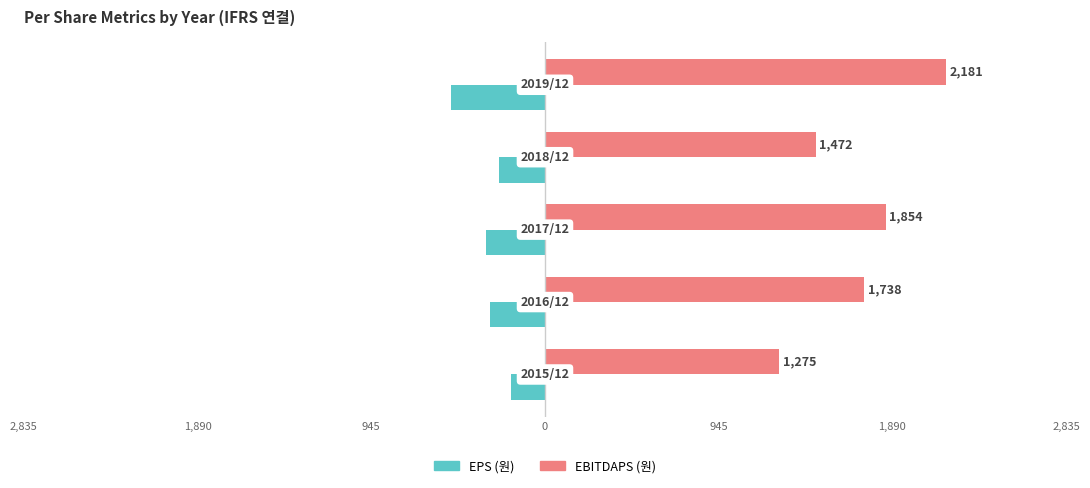

What are all the series names shown in the legend?

EPS (원), EBITDAPS (원)